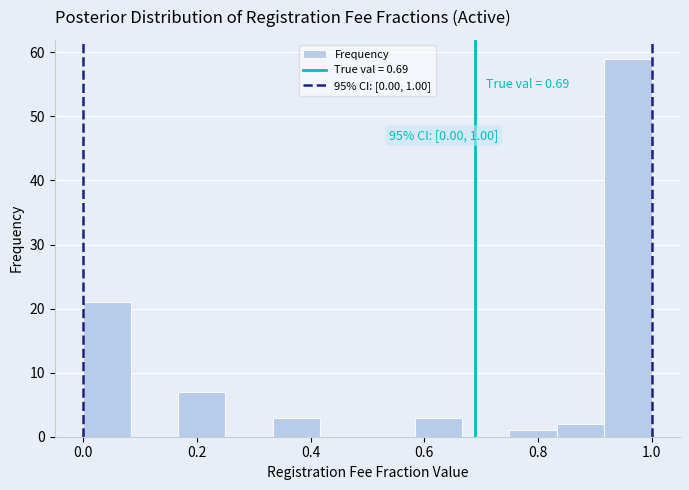

Which range on the x-axis has the tallest bar?

0.92 to 1.00